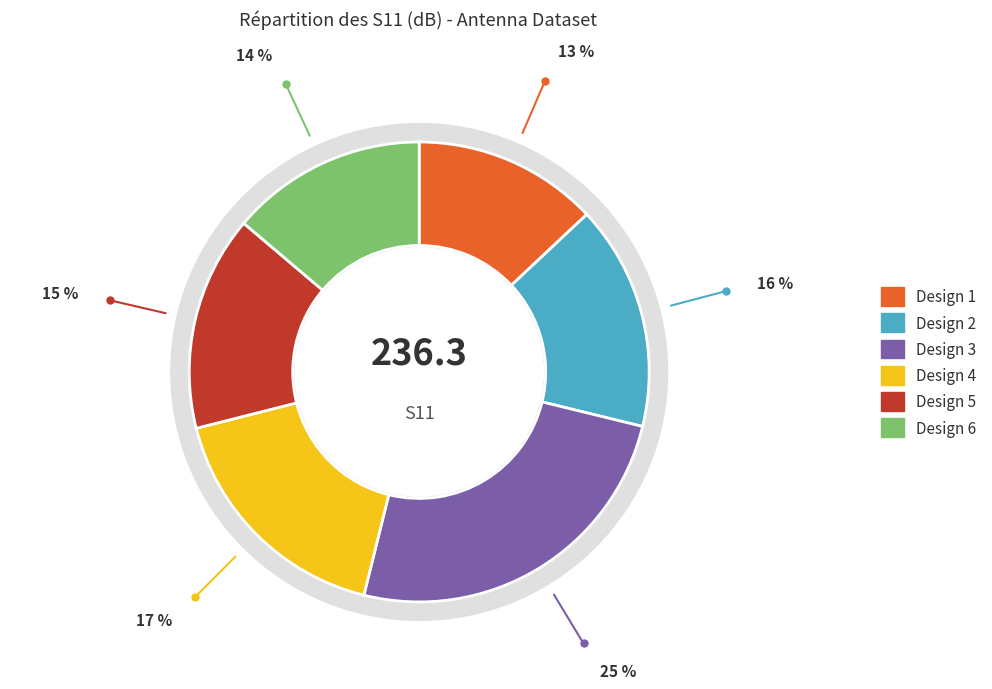

Is there a majority slice in this chart?

No